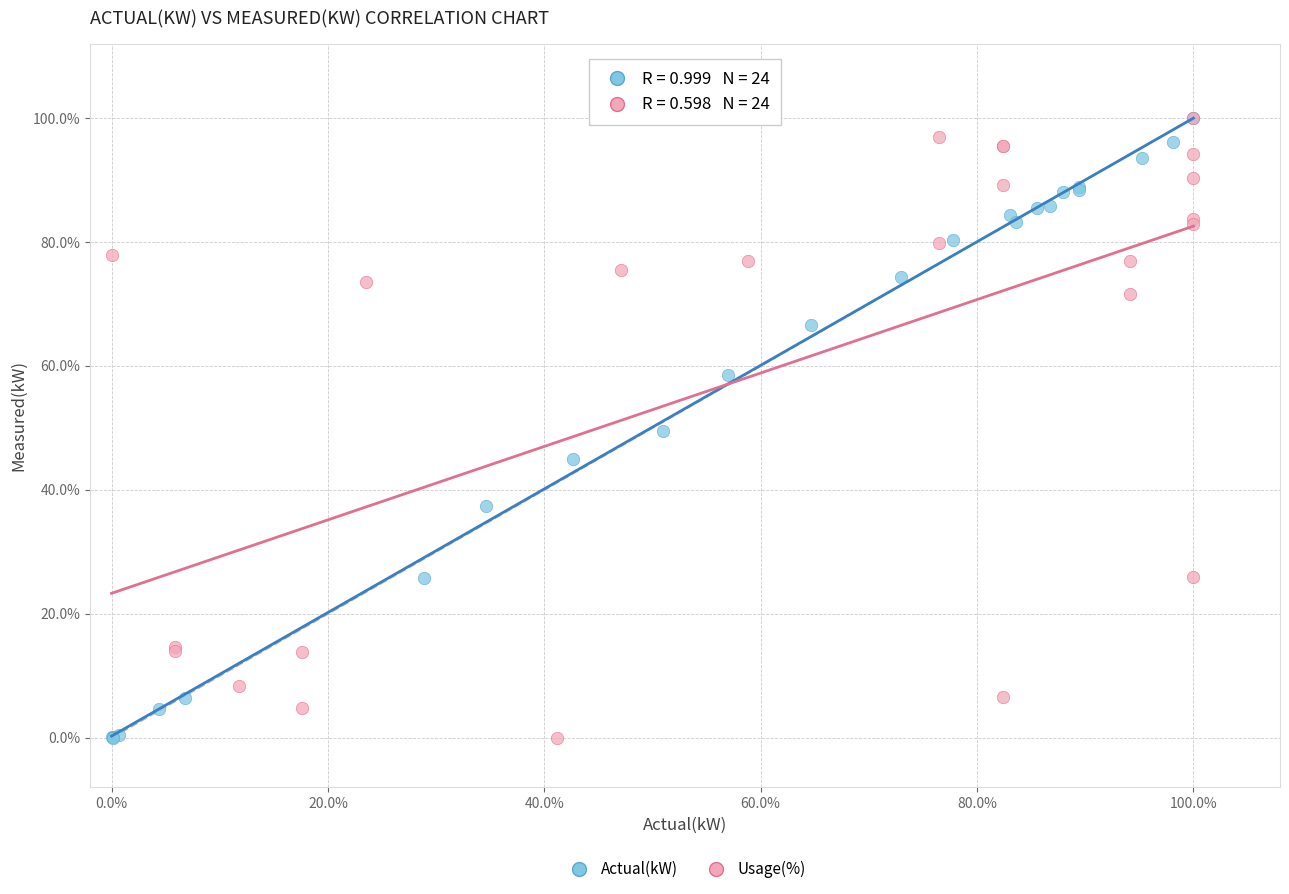

What are all the series names shown in the legend?

Actual(kW), Usage(%)